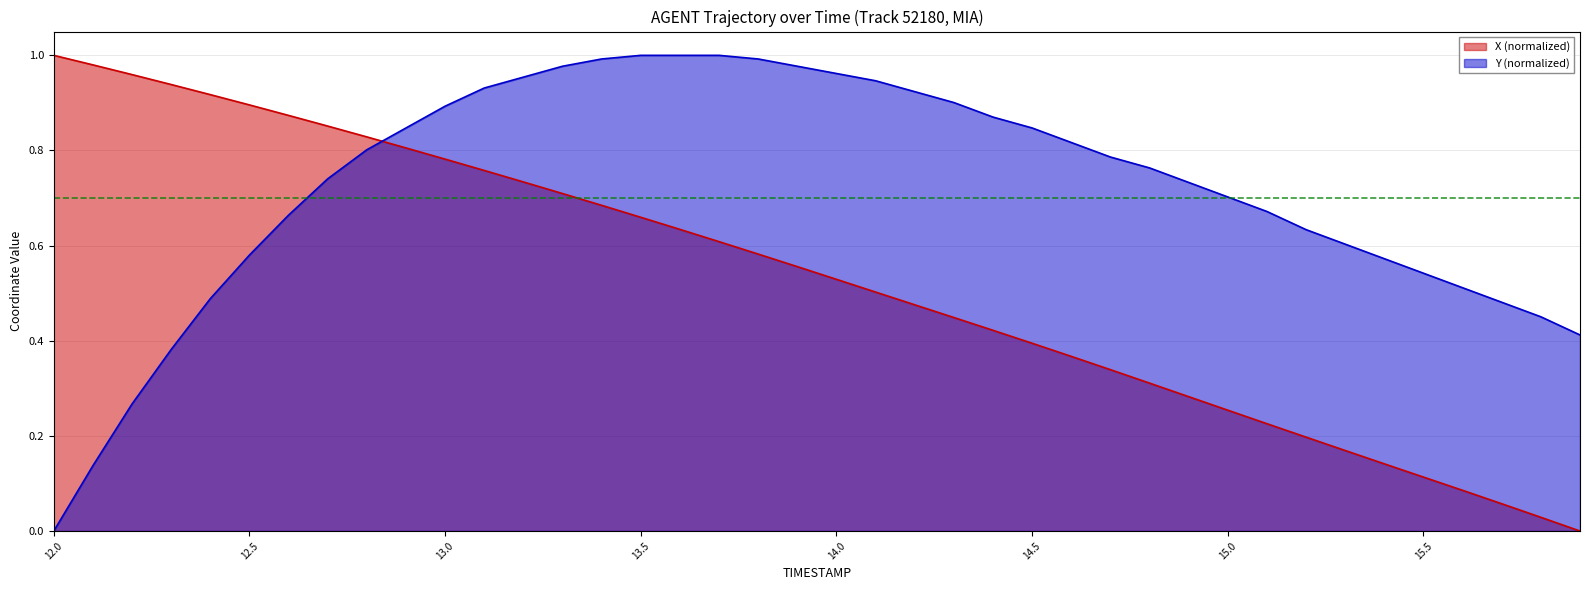

What is the difference between the maximum and minimum values in the X series?

1.0